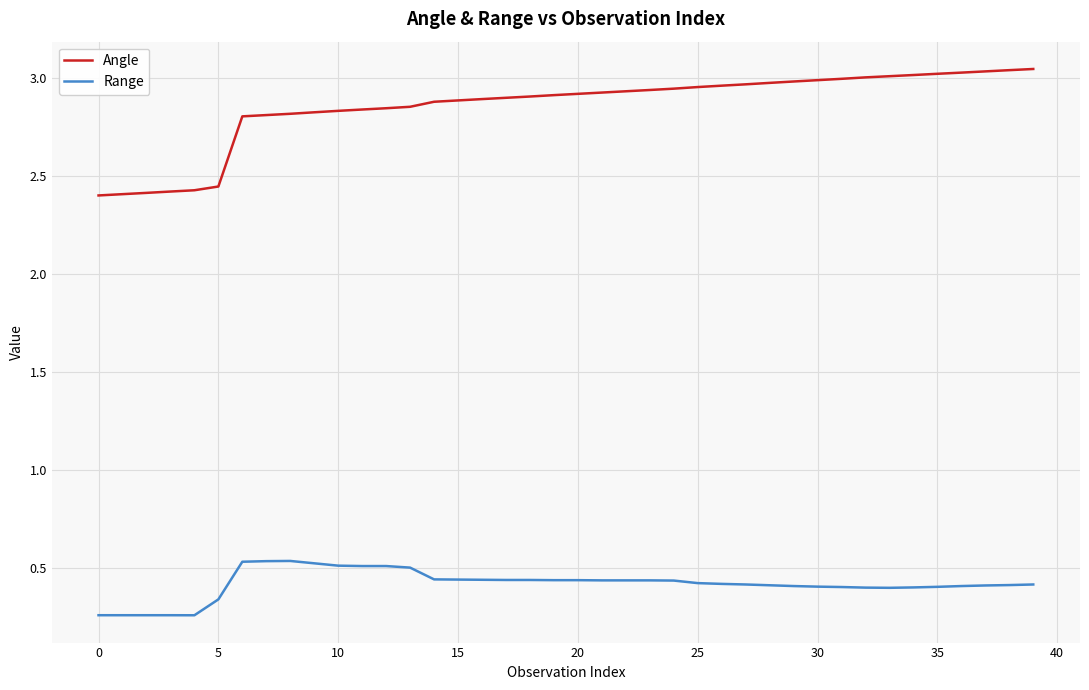

Which series has the largest total across all categories?

Angle